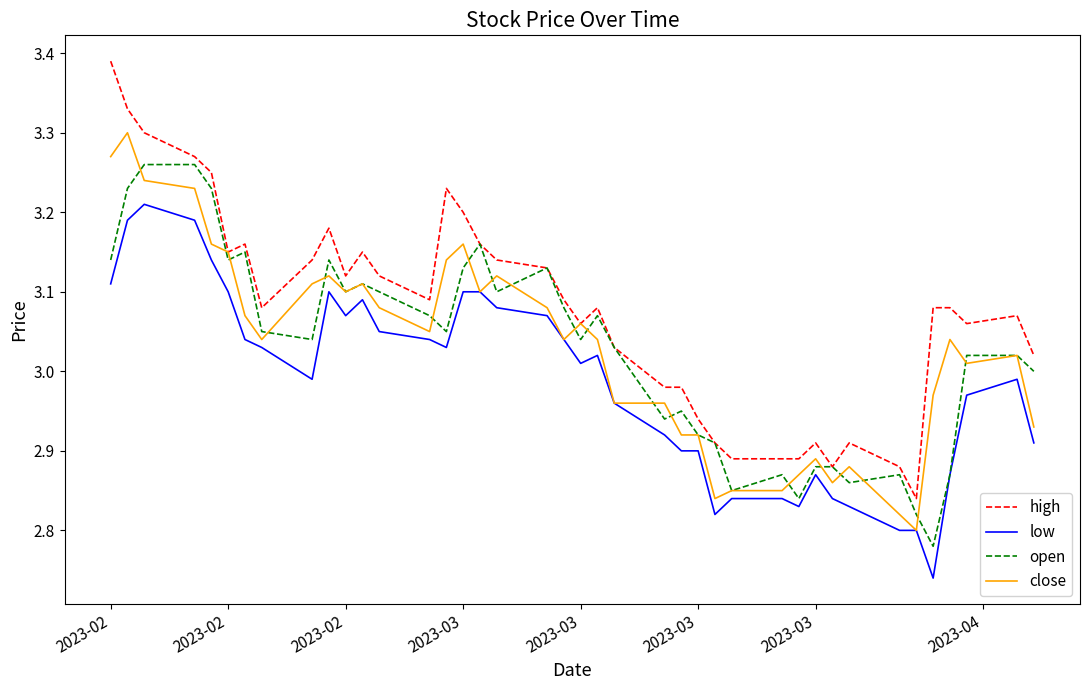

Which series has the widest spread of values?

high